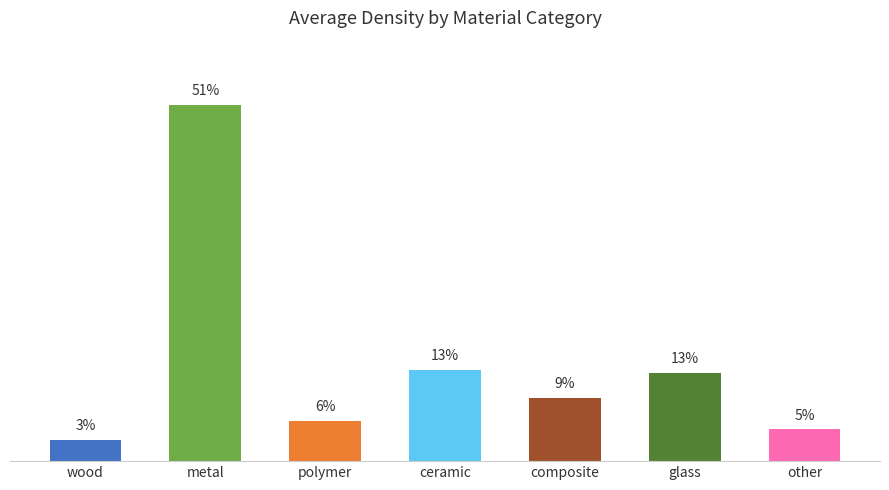

Which has a higher value, metal or other?

metal